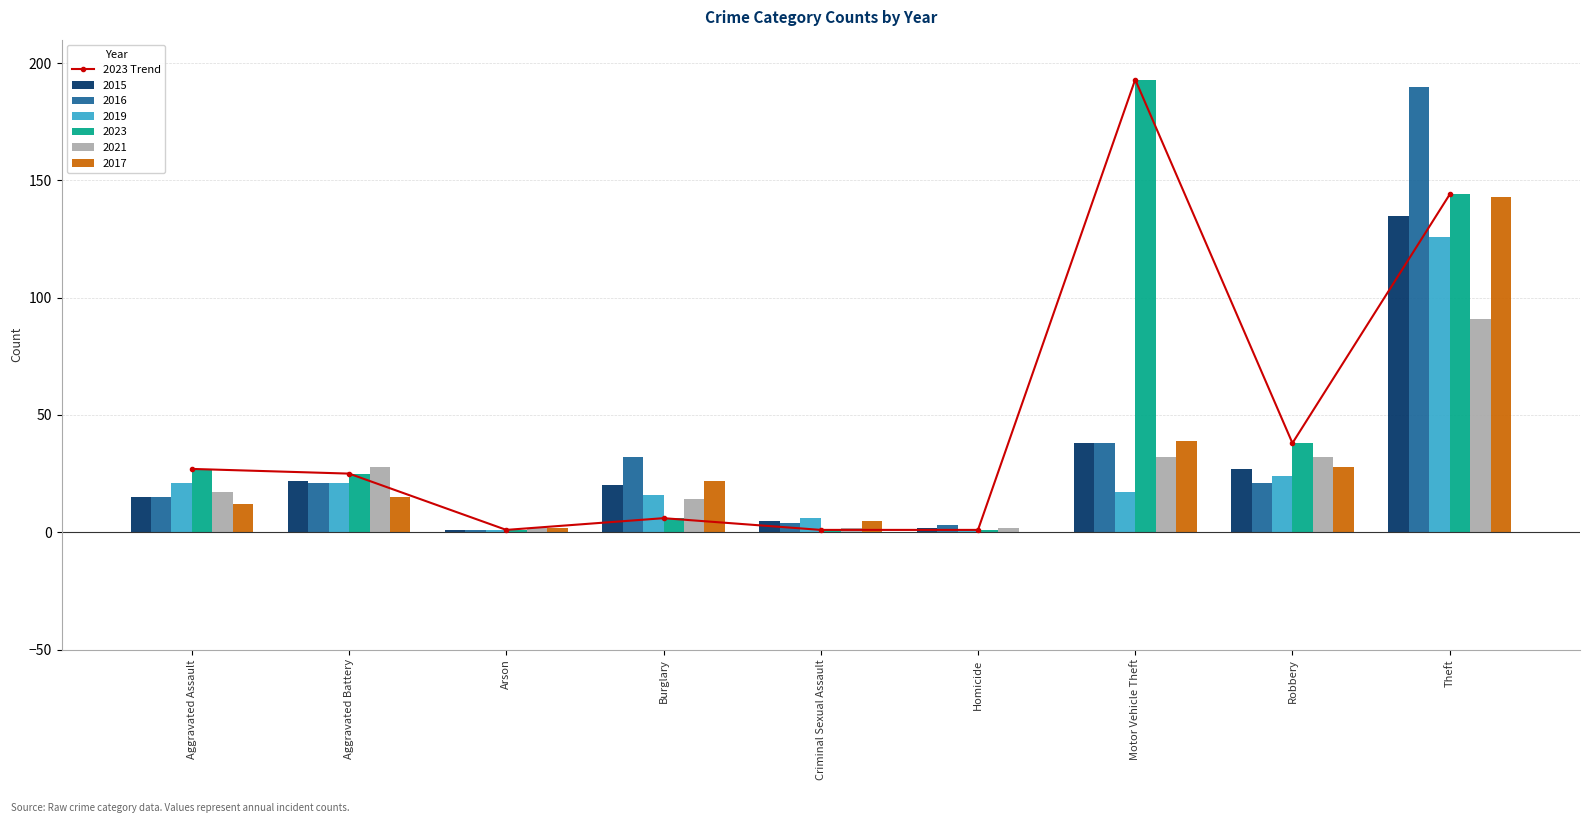

What is the label of the 3rd bar from the right?

Motor Vehicle Theft